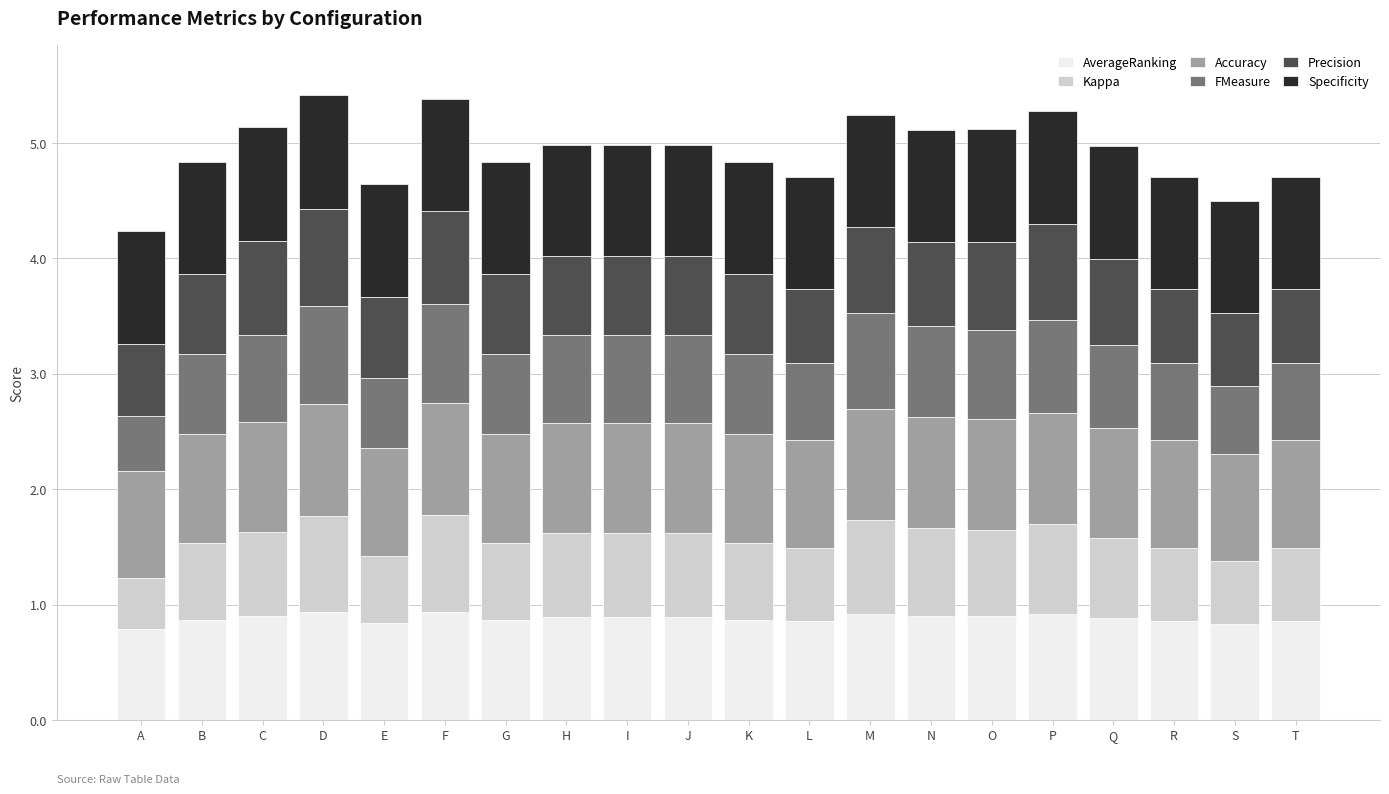

What is the total value across all series at S?

4.5